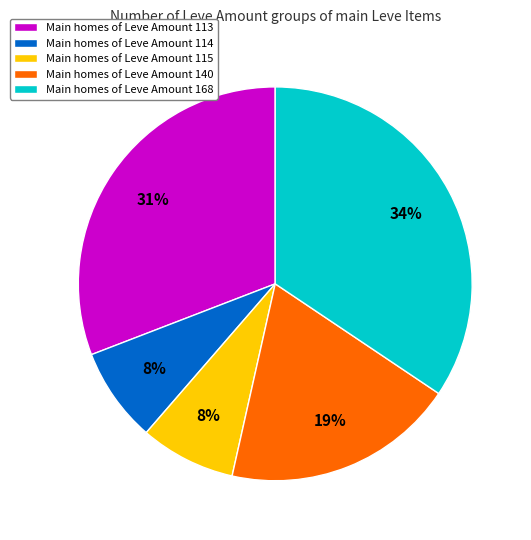

Count the number of slices in the pie.

5